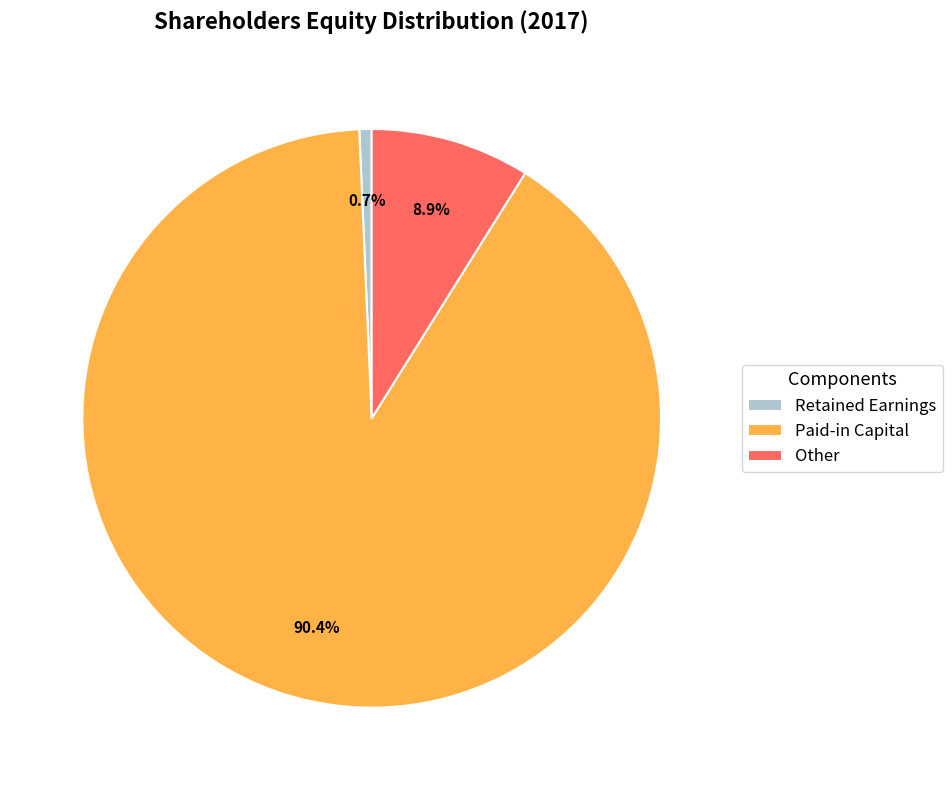

Which has a higher value, Paid-in Capital or Other?

Paid-in Capital